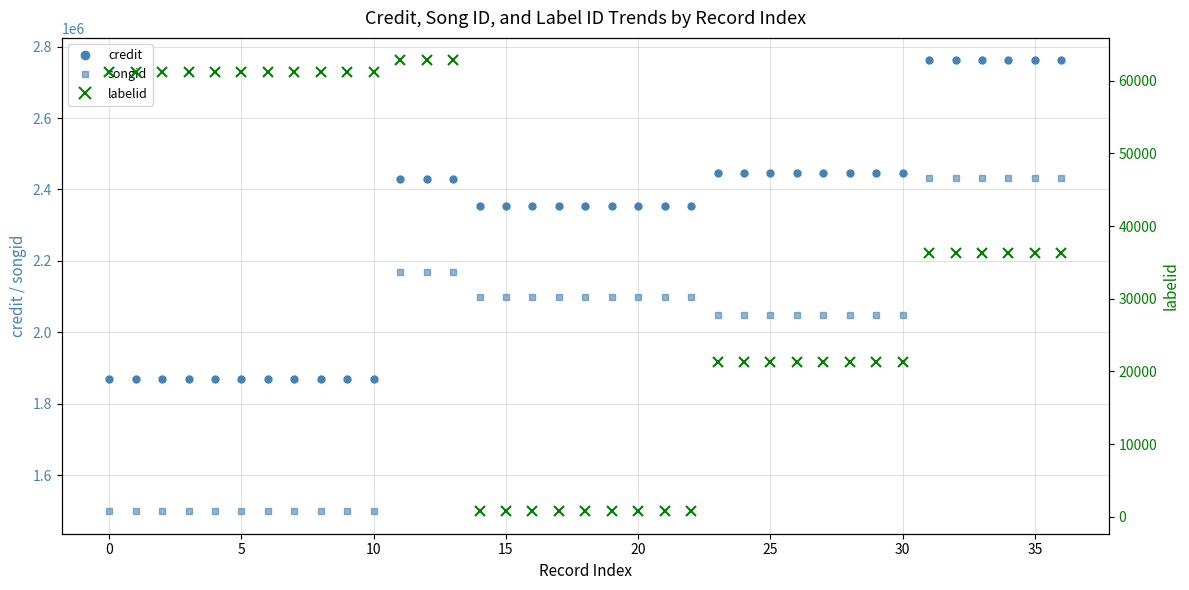

Which has a higher value, 13 or 35?

35